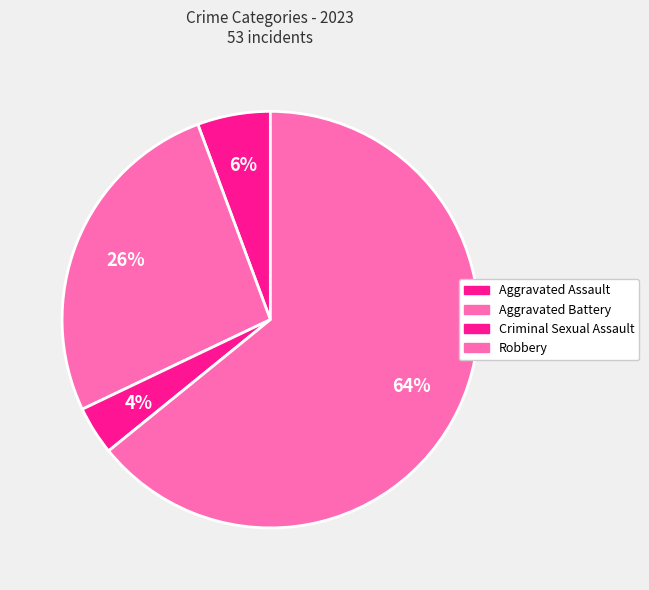

What percentage do Robbery and Criminal Sexual Assault together represent?

67.9%